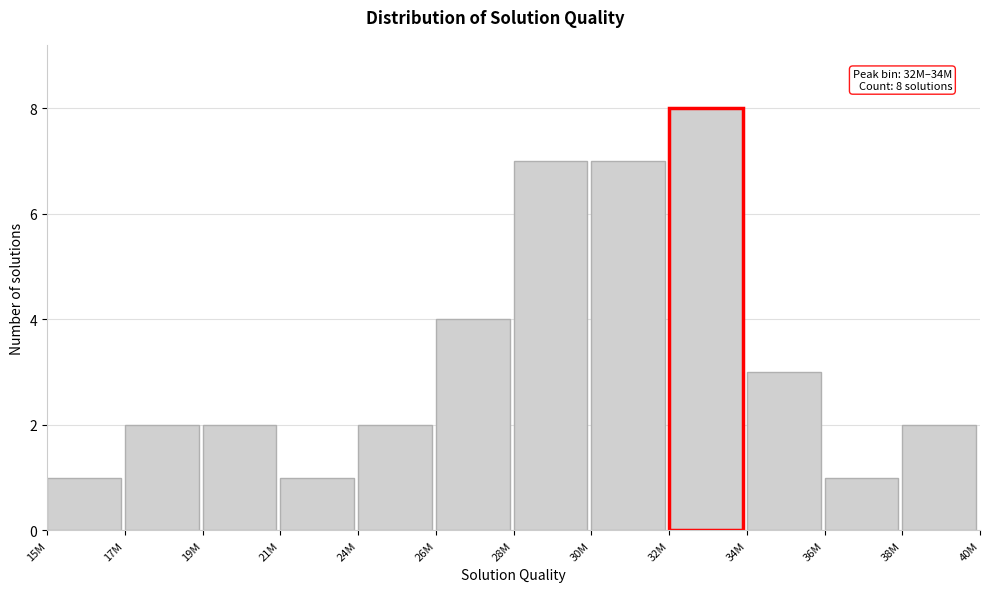

Reading left to right, extract all data points from this chart.

15M=1	17M=2	19M=2	21M=1	24M=2	26M=4	28M=7	30M=7	32M=8	34M=3	36M=1	38M=2